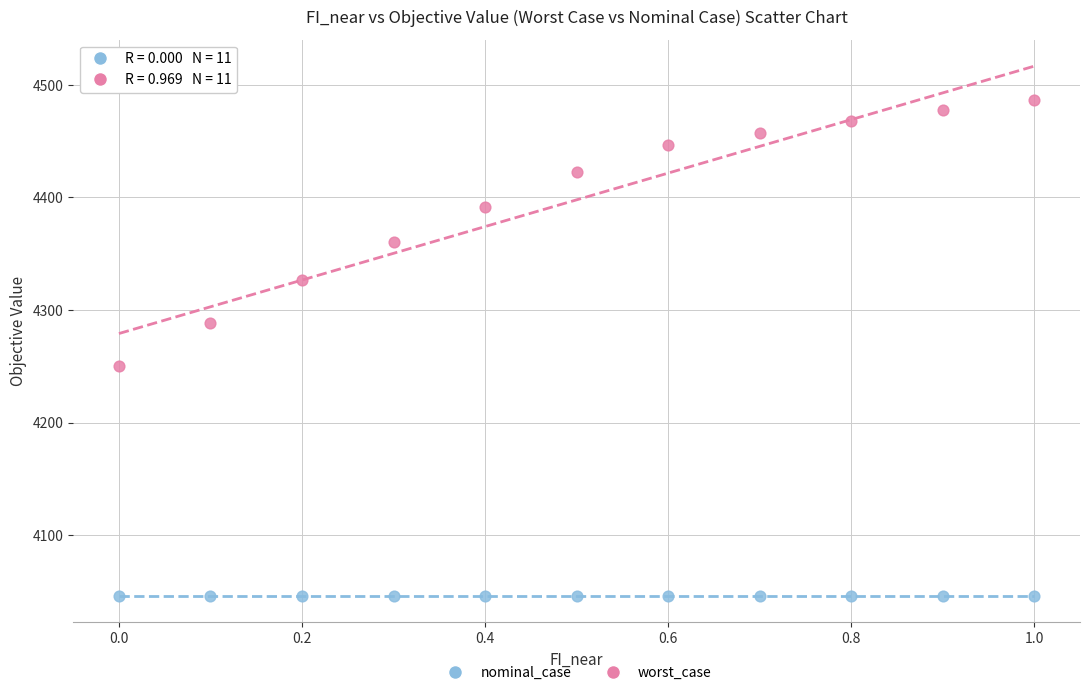

What are all the series names shown in the legend?

nominal_case, worst_case